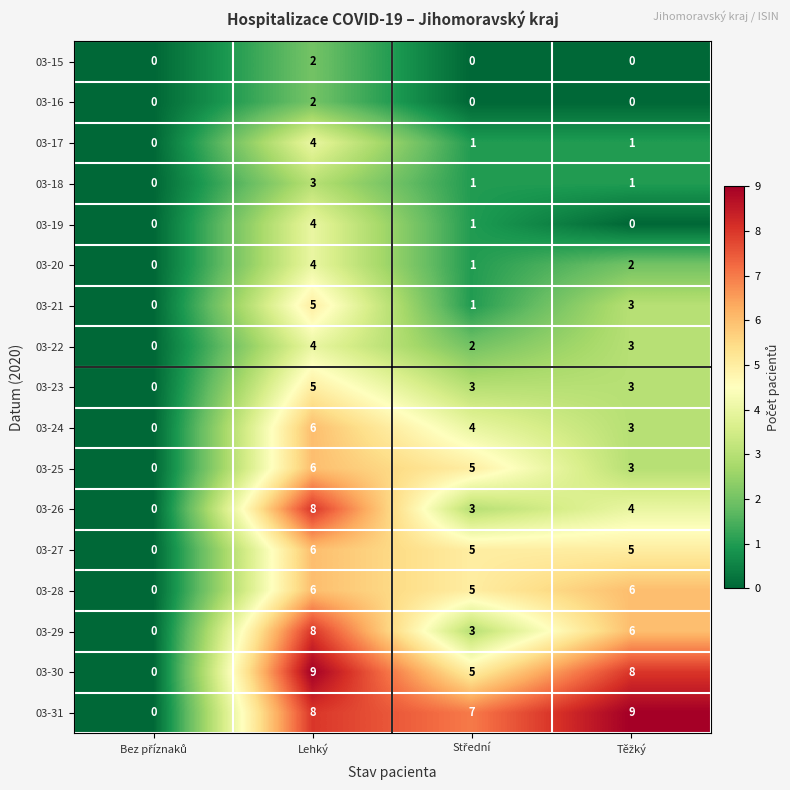

Count the 03-31 values in the range 7 to 9.

3